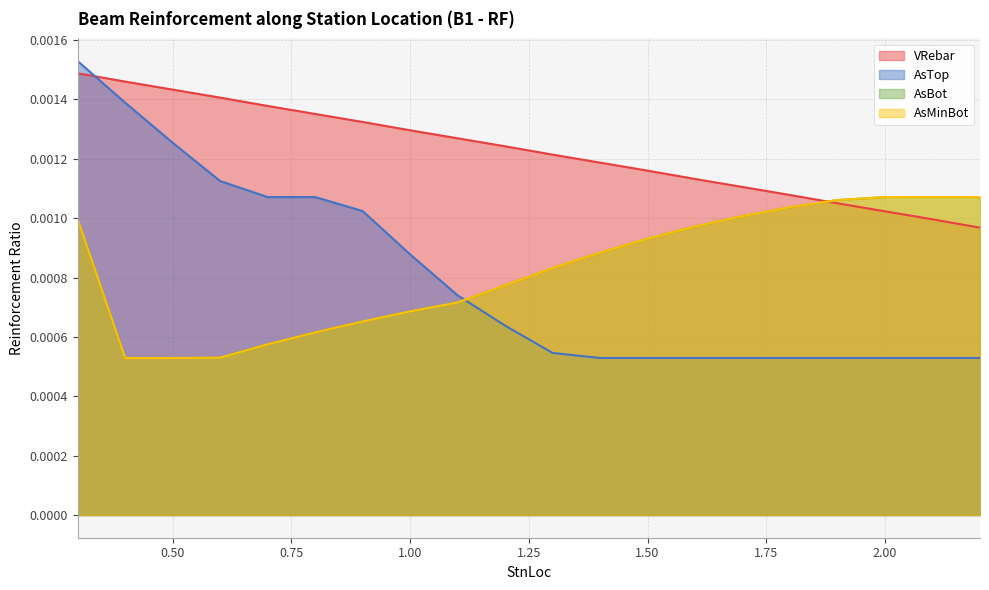

Which series ends up on top after the final intersection of AsMinBot and AsTop?

AsMinBot